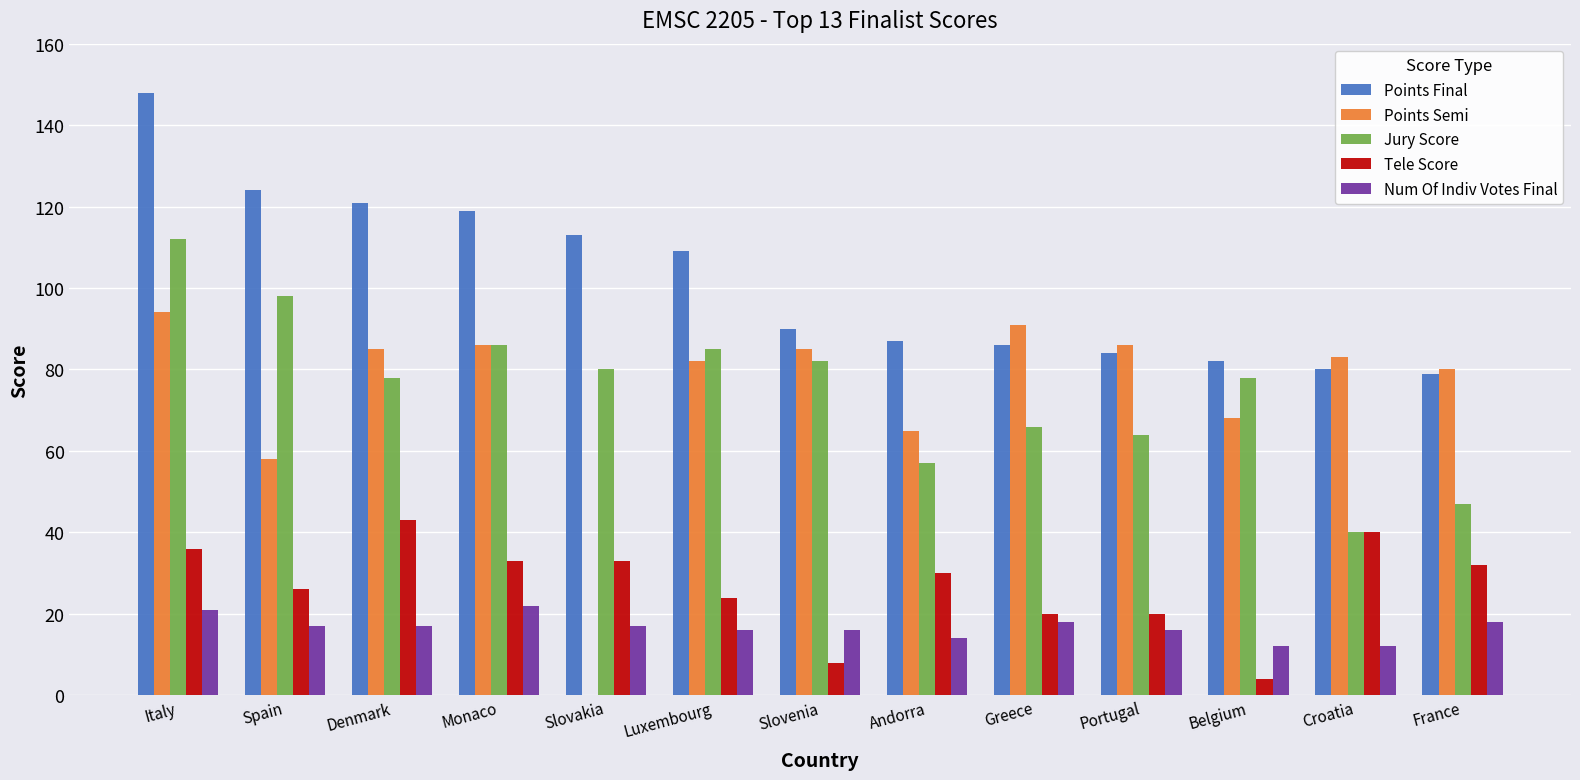

Is it true that Points Semi equals 105 at Belgium?

False